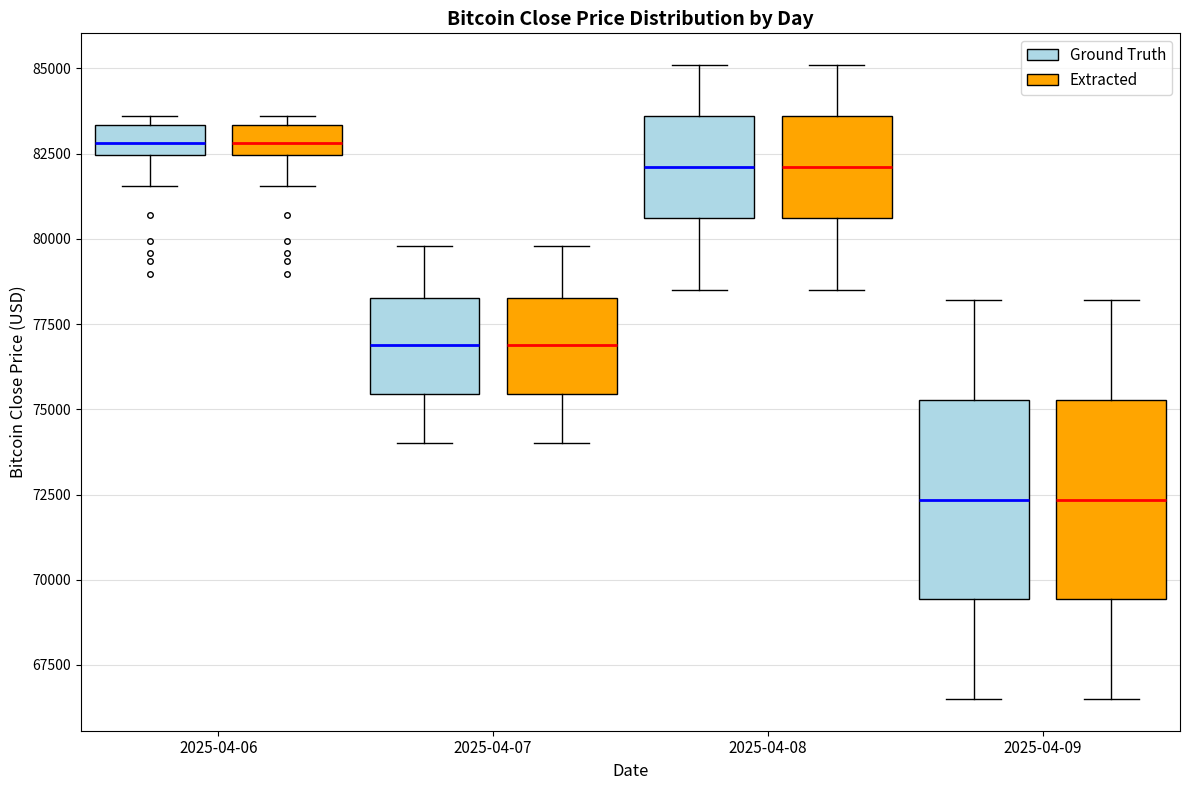

Reading left to right, transcribe this box plot: for each box, give where its median line is, the range the box spans, and where its two whiskers end, as read against the y-axis. The values are not printed on the chart, so give them approximately, as read against the axis.

2025-04-06 (Ground Truth): median 83000, box 82500 to 83500, whiskers 81500 to 83500 (just above the box's upper edge)
2025-04-06 (Extracted): median 83000, box 82500 to 83500, whiskers 81500 to 83500 (just above the box's upper edge)
2025-04-07 (Ground Truth): median 77000, box 75500 to 78500, whiskers 74000 to 80000
2025-04-07 (Extracted): median 77000, box 75500 to 78500, whiskers 74000 to 80000
2025-04-08 (Ground Truth): median 82000, box 80500 to 83500, whiskers 78500 to 85000
2025-04-08 (Extracted): median 82000, box 80500 to 83500, whiskers 78500 to 85000
2025-04-09 (Ground Truth): median 72500, box 69500 to 75500, whiskers 66500 to 78000
2025-04-09 (Extracted): median 72500, box 69500 to 75500, whiskers 66500 to 78000